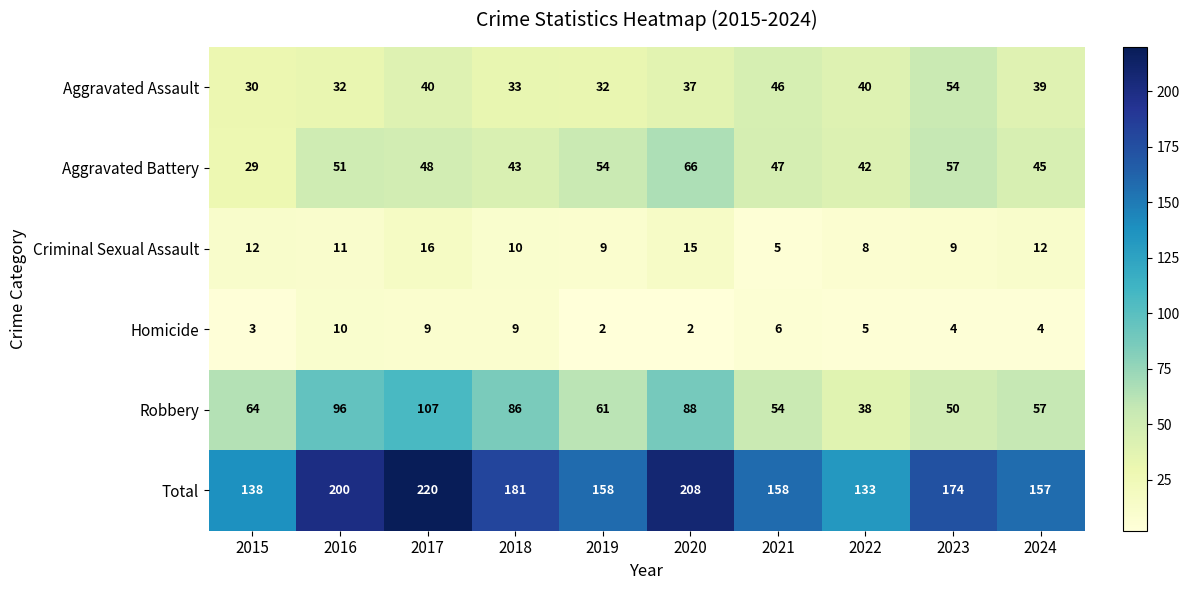

List the series in order of their peak value, lowest first.

Homicide, Criminal Sexual Assault, Aggravated Assault, Aggravated Battery, Robbery, Total